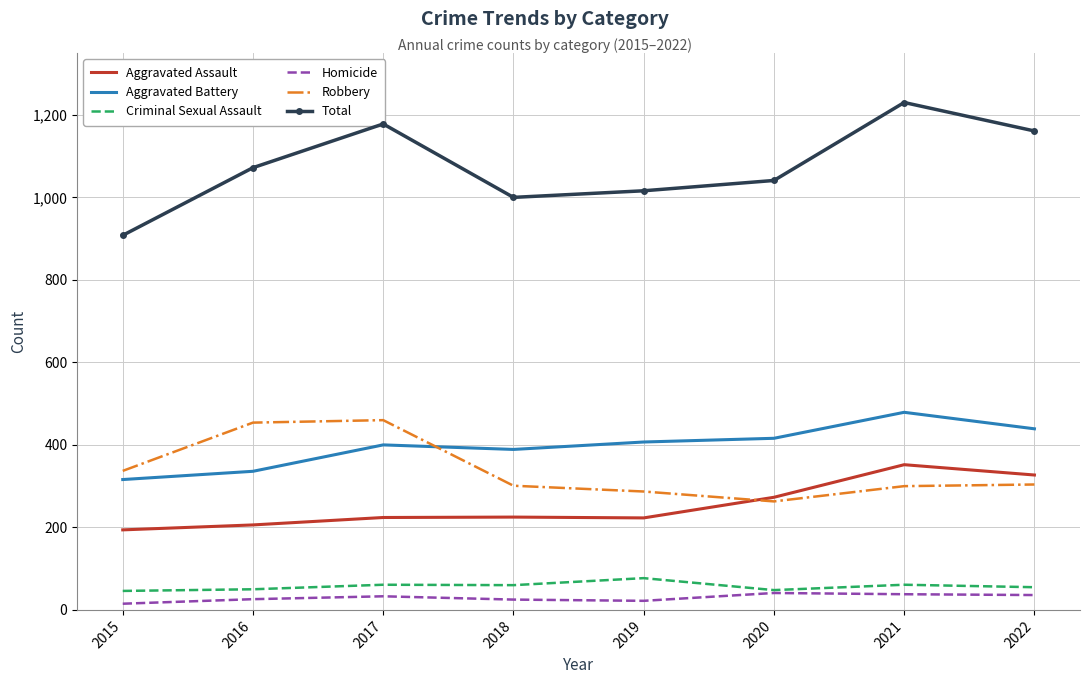

Where is the first local minimum for Total?

2018